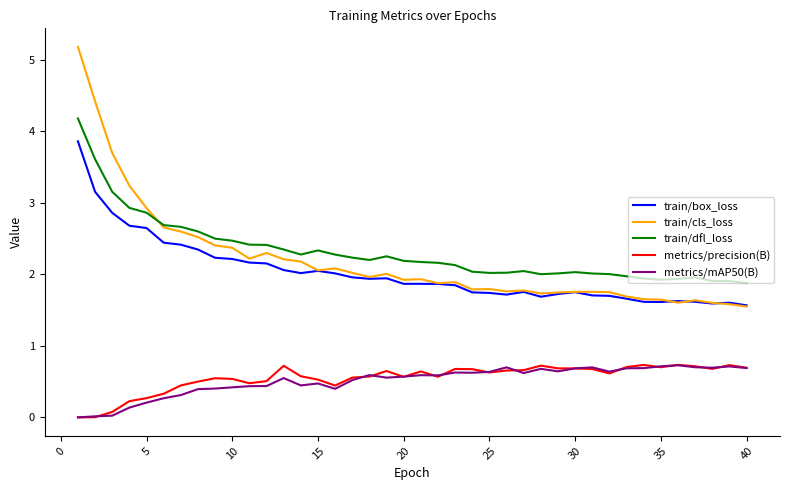

Which series has the widest spread of values?

train/cls_loss